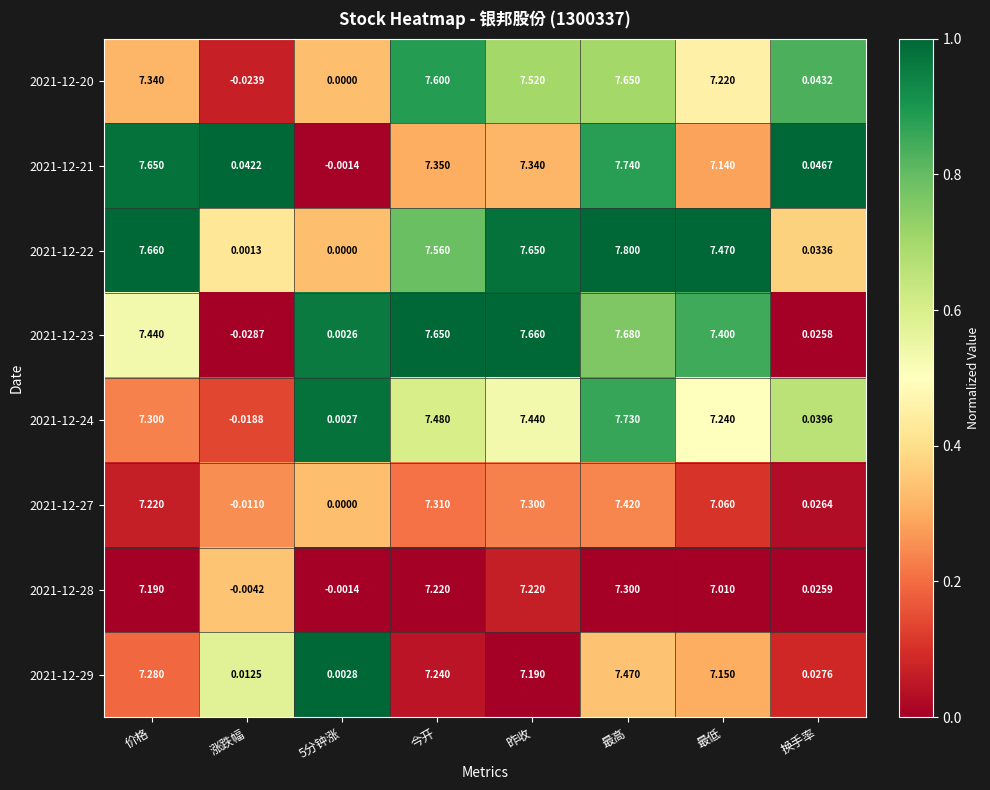

Where is 2021-12-27 nearest to the value 3?

换手率